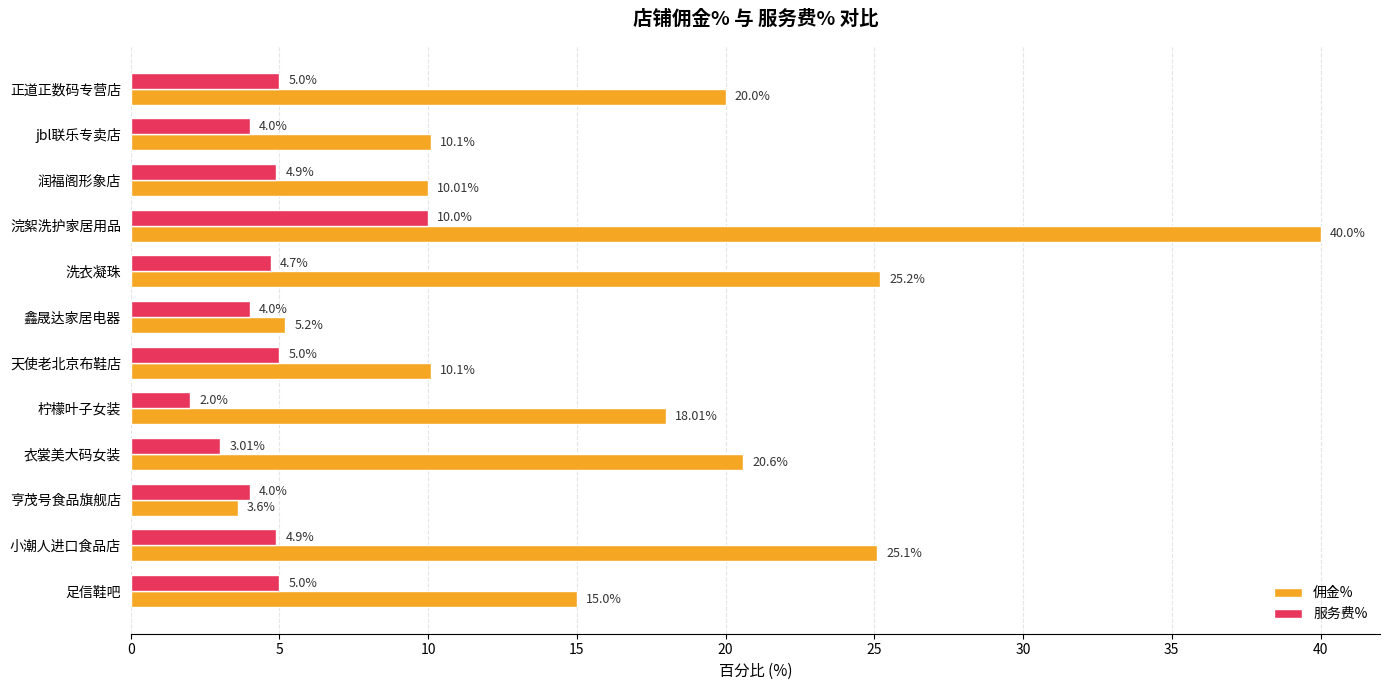

At which label does 服务费% reach its peak?

浣絮洗护家居用品